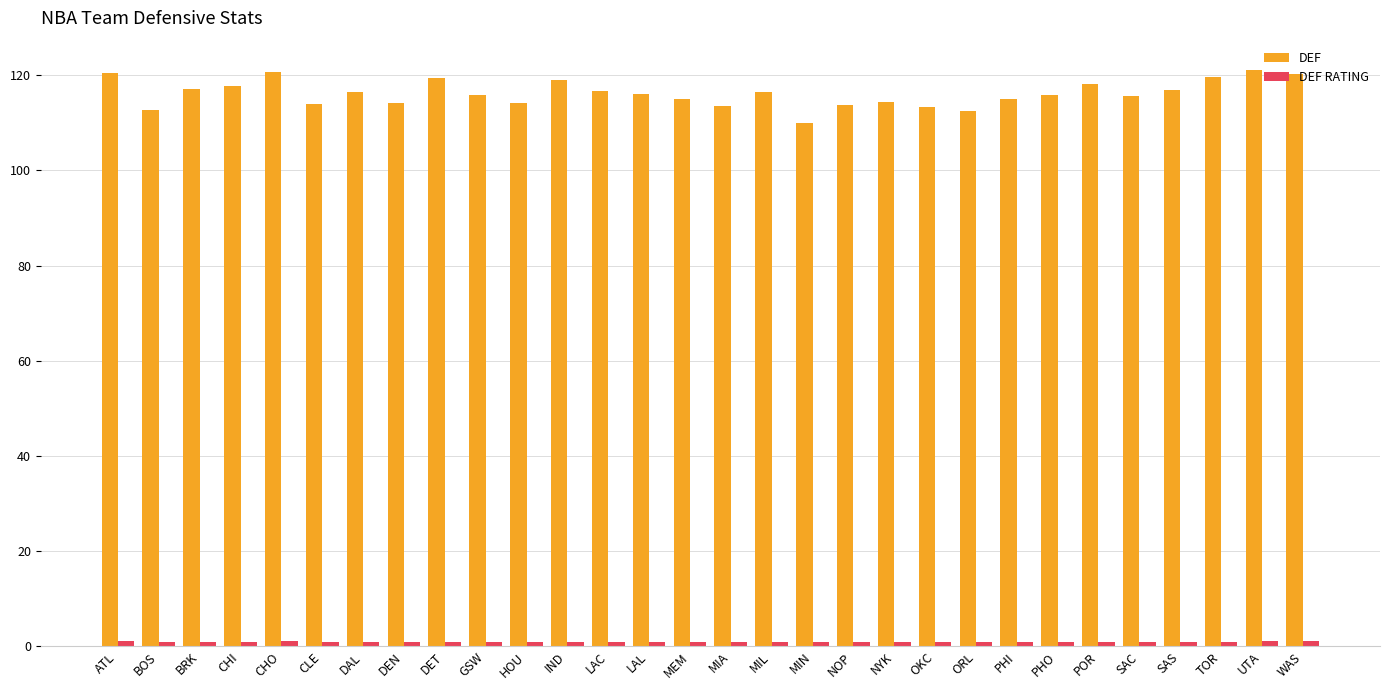

What is the value of the DEF bar at the 20th from the left?

114.3